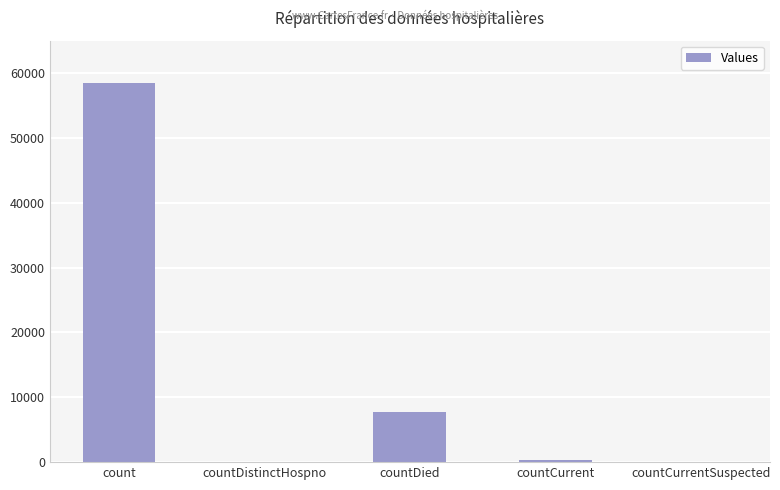

Are the bars horizontal?

No